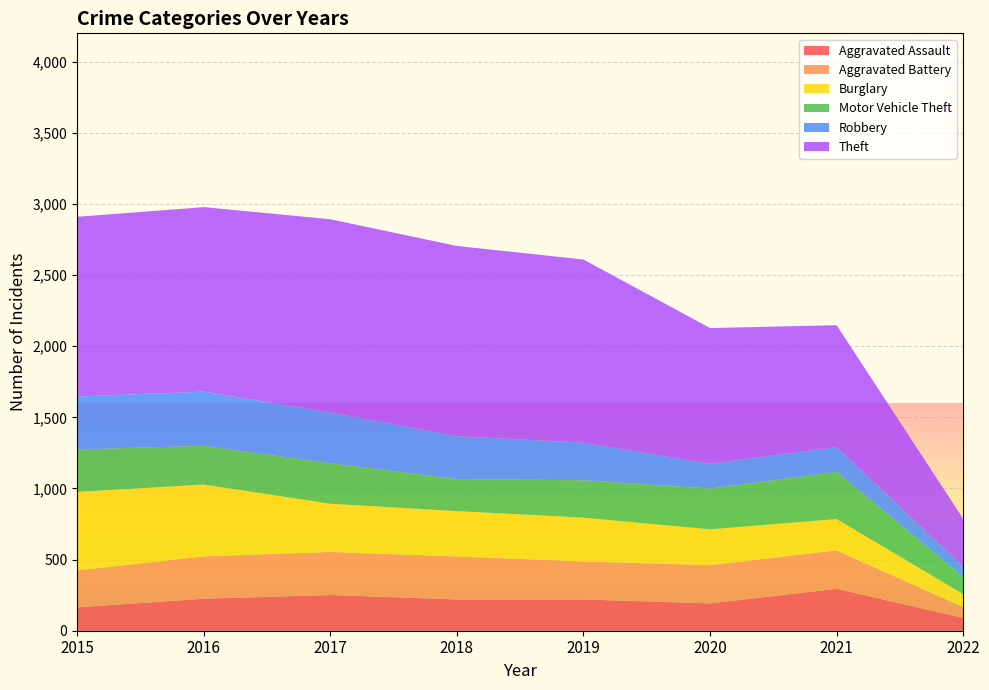

Reading left to right, list all the values displayed in this chart.

Aggravated Assault: 2015=164	2016=225	2017=251	2018=220	2019=220	2020=192	2021=295	2022=90
Aggravated Battery: 2015=260	2016=298	2017=303	2018=302	2019=267	2020=269	2021=270	2022=76
Burglary: 2015=552	2016=505	2017=339	2018=319	2019=308	2020=252	2021=220	2022=92
Motor Vehicle Theft: 2015=299	2016=272	2017=285	2018=225	2019=263	2020=287	2021=332	2022=121
Robbery: 2015=372	2016=381	2017=356	2018=302	2019=264	2020=174	2021=175	2022=69
Theft: 2015=1263	2016=1297	2017=1359	2018=1337	2019=1288	2020=954	2021=856	2022=339